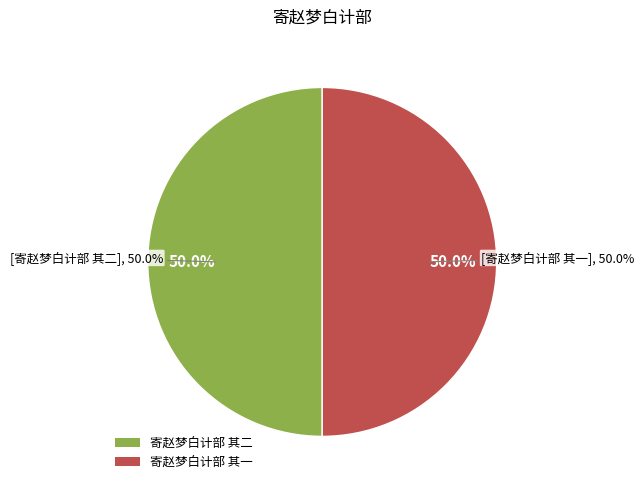

What is the largest slice in the pie chart?

寄赵梦白计部 其二